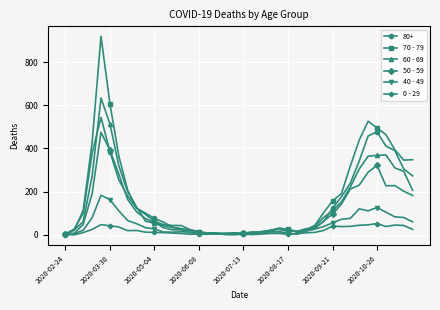

What is the maximum value shown in the chart?

920